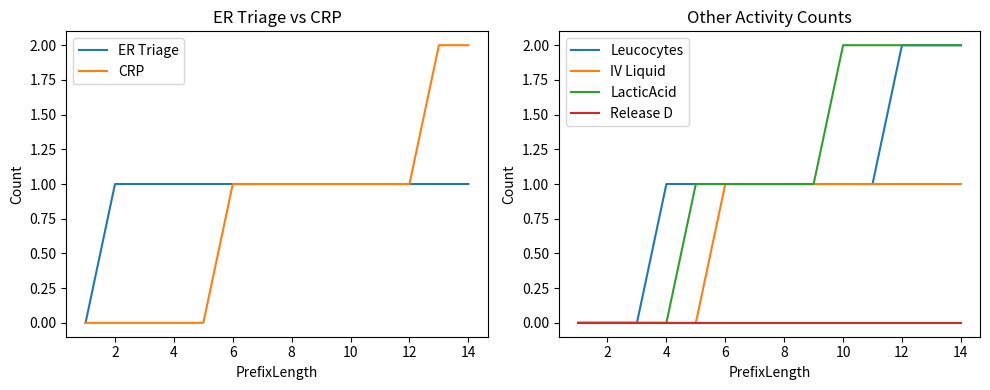

Is it true that LacticAcid equals 1 at 6?

True